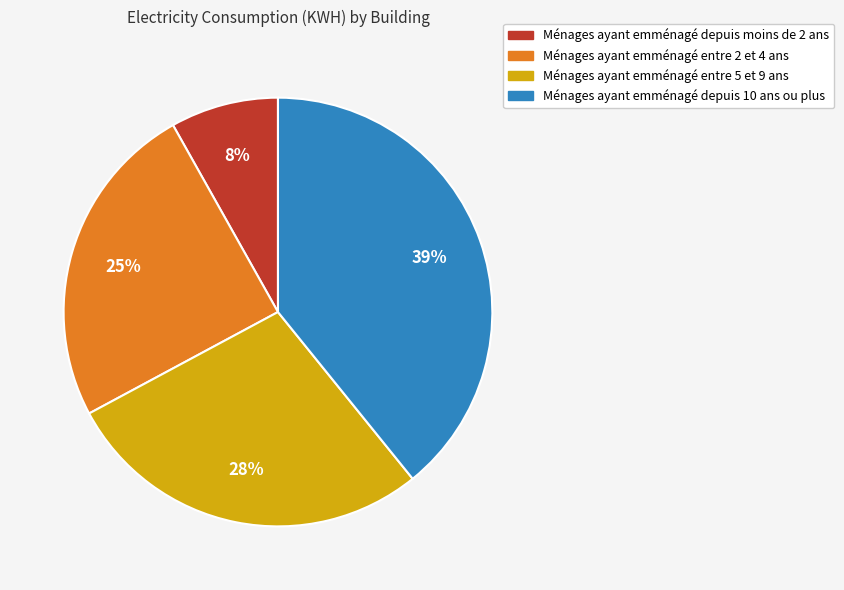

How many segments does this pie chart have?

4